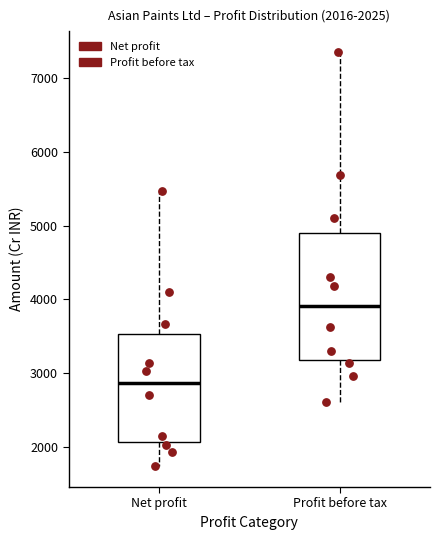

Which box has the lowest median line?

Net profit